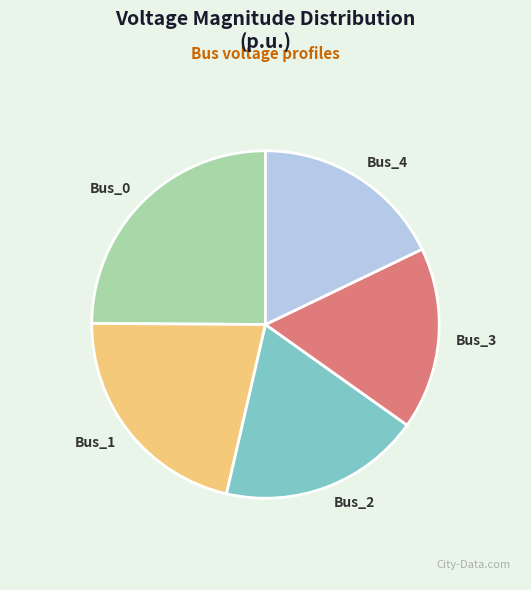

True or false: Bus_1 accounts for 21% of the total.

True